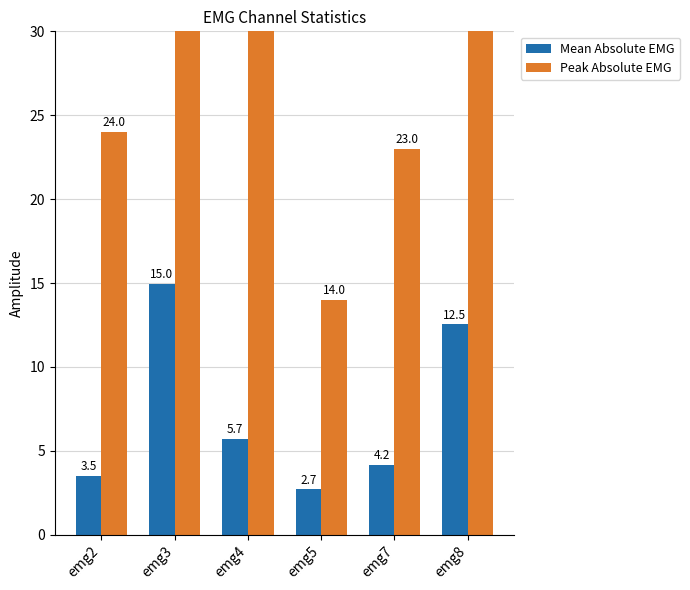

How many bars are there in total?

12